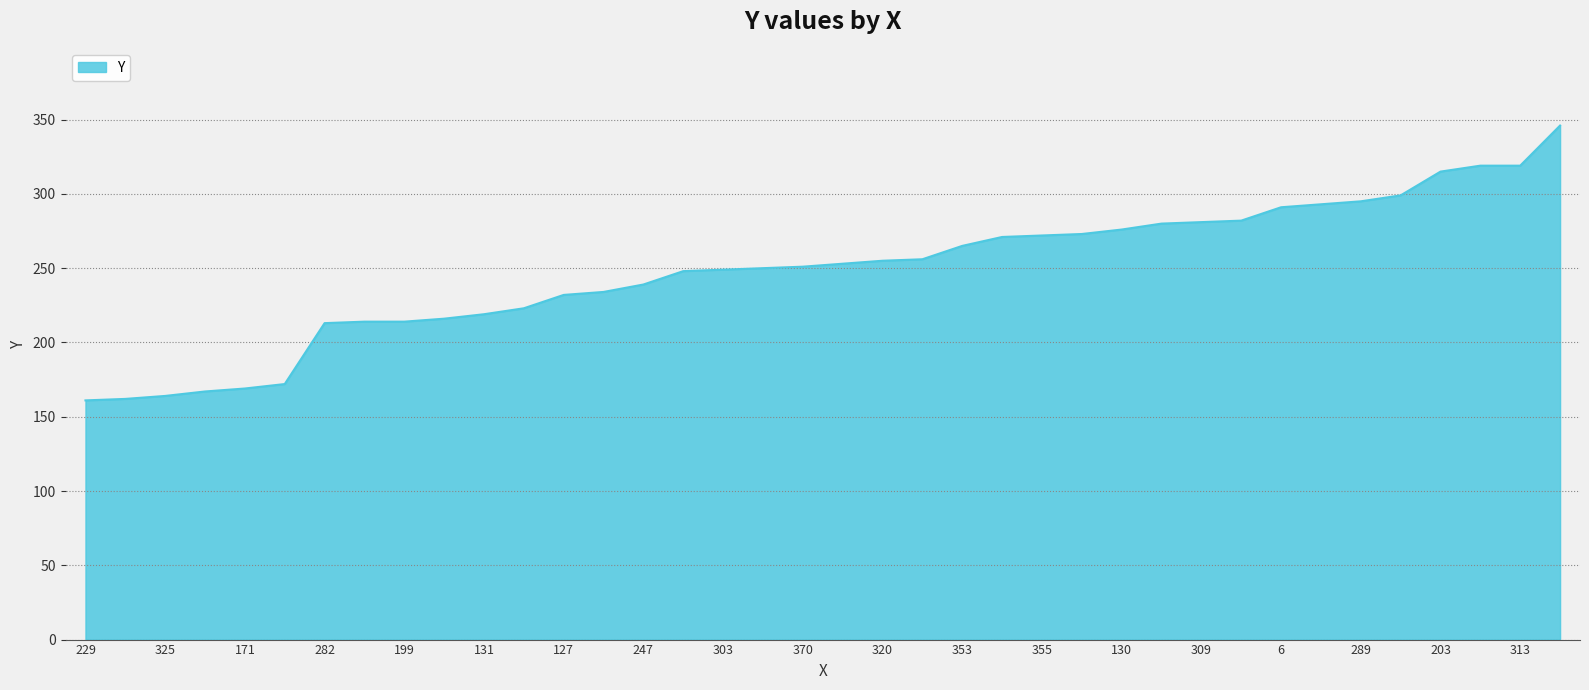

How many lines are shown in the chart?

1